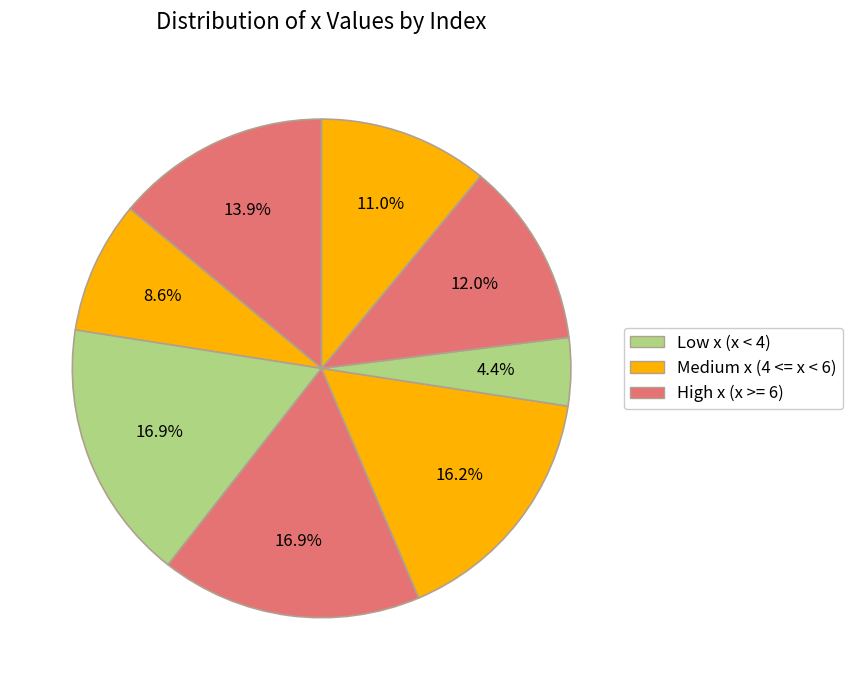

How many segments does this pie chart have?

8